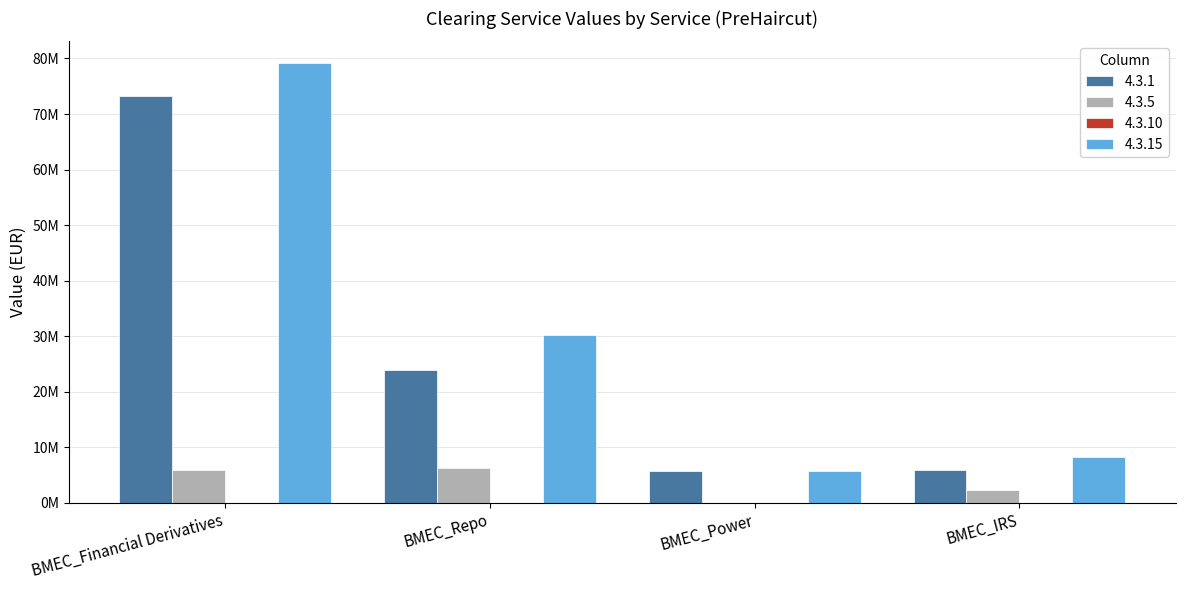

How many bars are there in total?

12